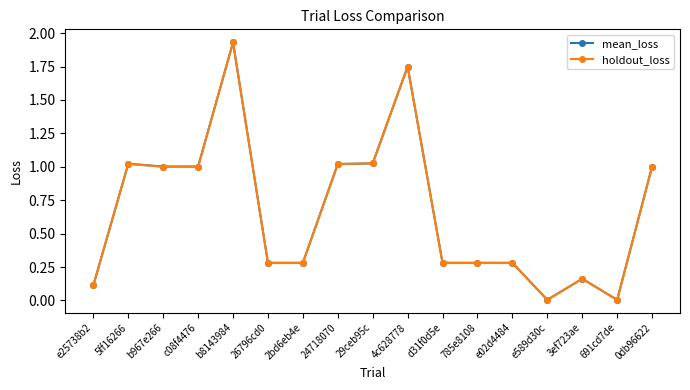

Is the value of mean_loss at e25738b2 greater than the value of holdout_loss at 0db96622?

No